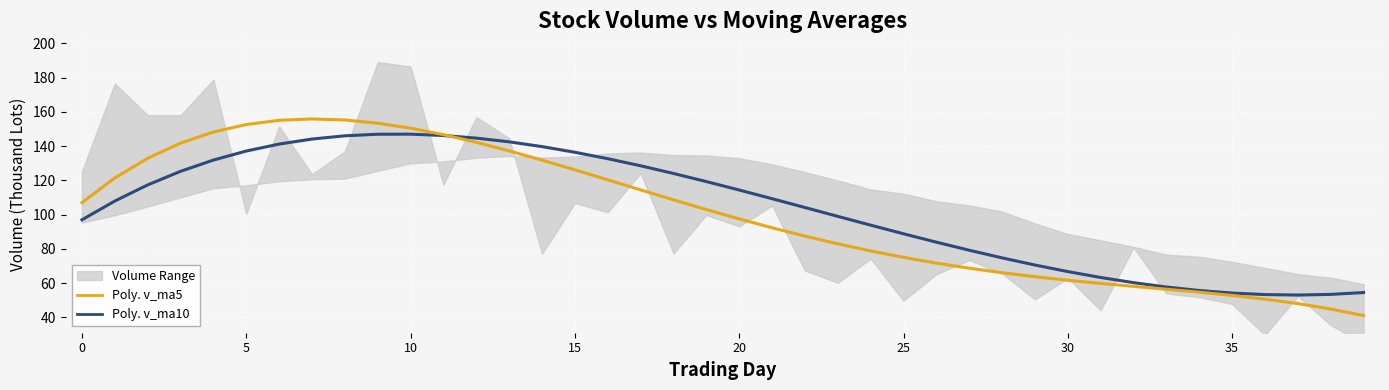

The Poly. v_ma5 series shows 45.0 at 19. True or false?

False